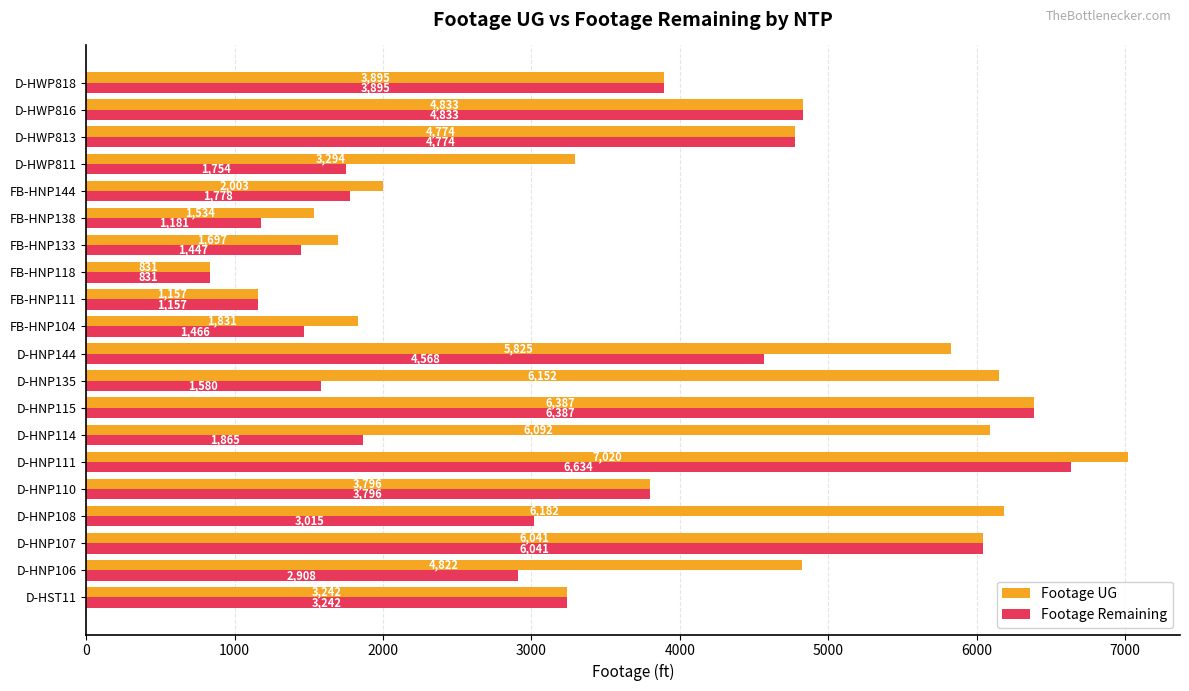

List the labels in order of Footage UG value, largest first.

D-HNP111, D-HNP115, D-HNP108, D-HNP135, D-HNP114, D-HNP107, D-HNP144, D-HWP816, D-HNP106, D-HWP813, D-HWP818, D-HNP110, D-HWP811, D-HST11, FB-HNP144, FB-HNP104, FB-HNP133, FB-HNP138, FB-HNP111, FB-HNP118